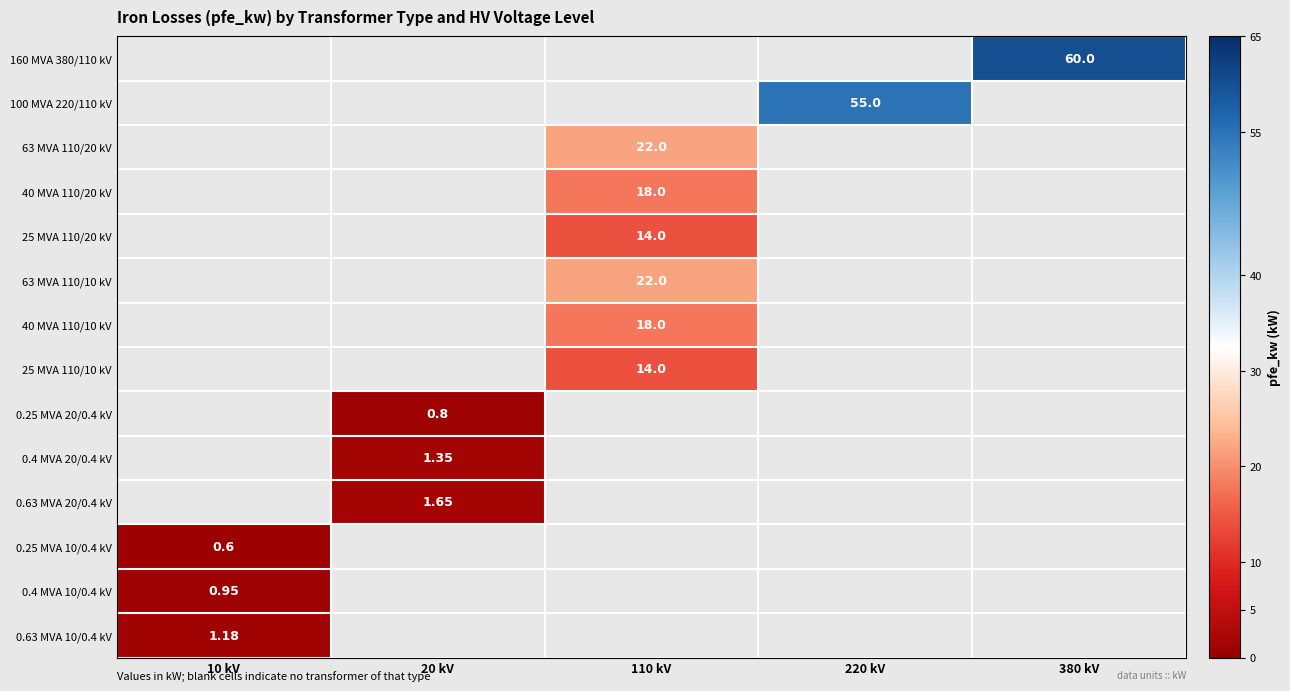

What is the minimum value shown in the chart?

0.6